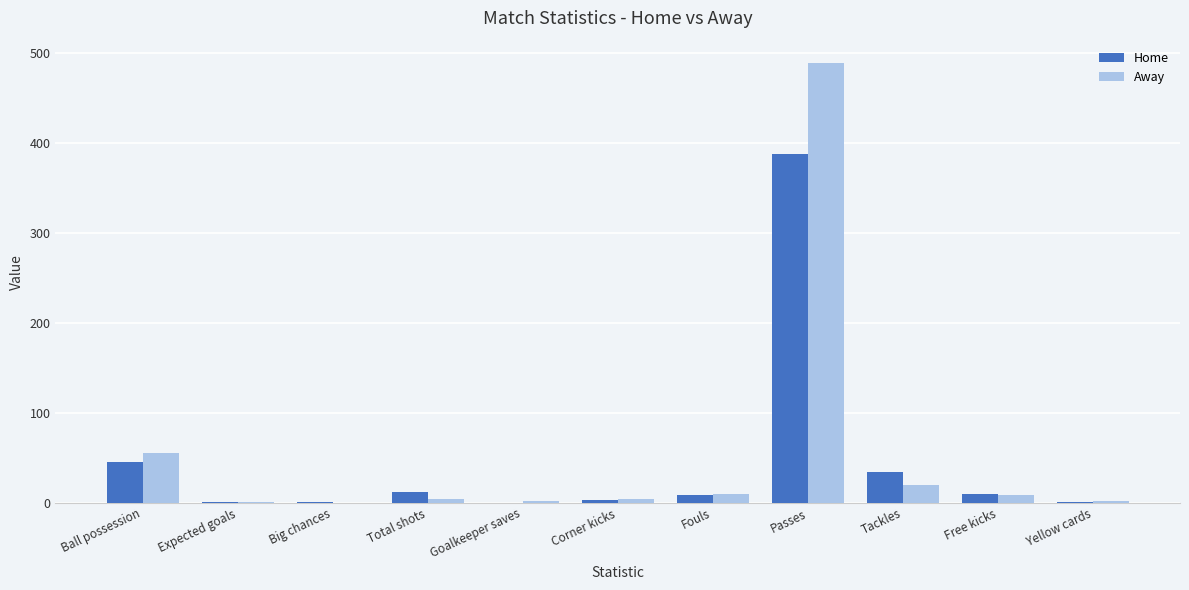

At which category is the sum across all series the highest?

Passes